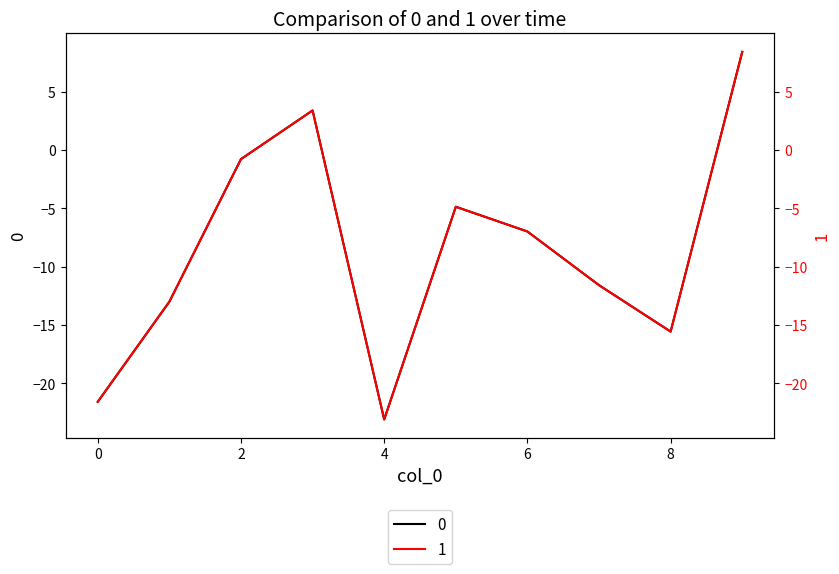

What is the minimum value for 0?

-23.1